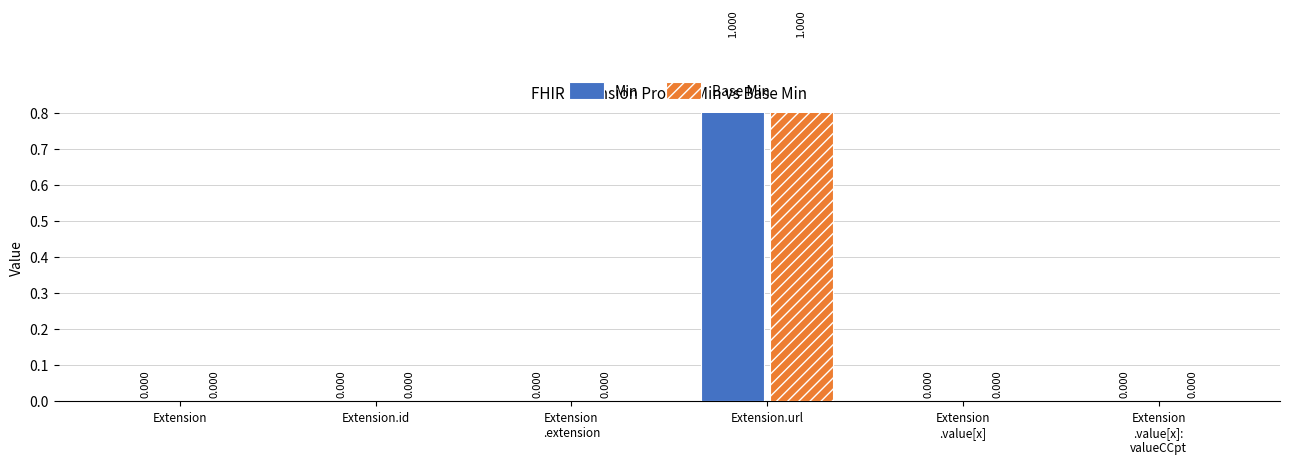

What is the label of the 4th bar from the right?

Extension
.extension